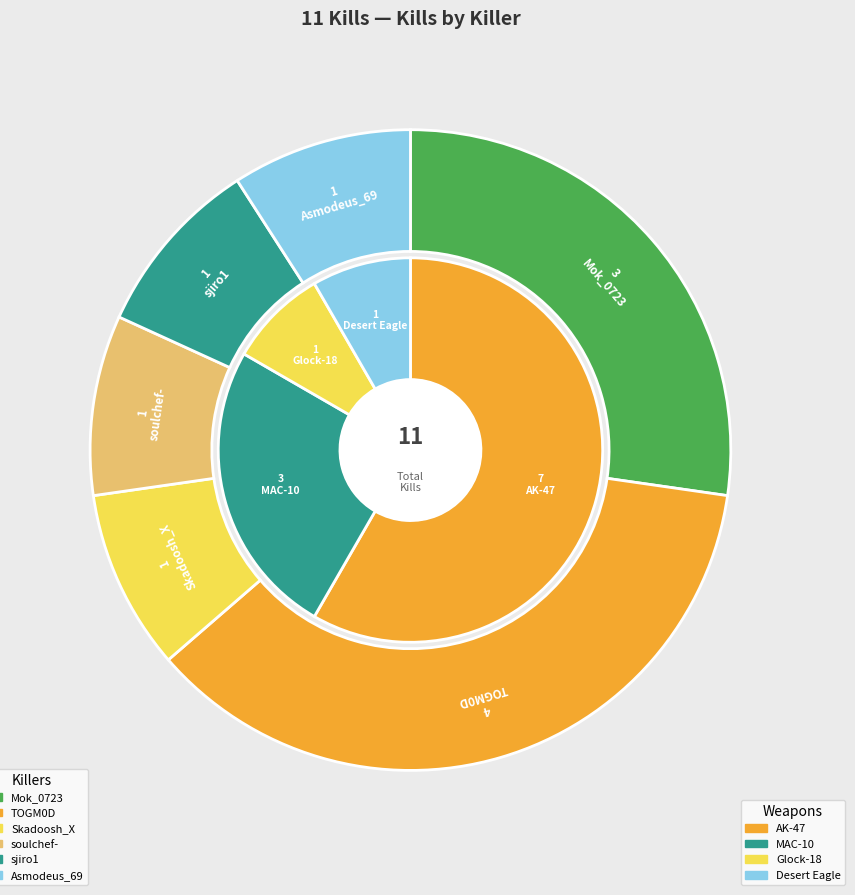

True or false: Skadoosh_X accounts for 24% of the total.

False